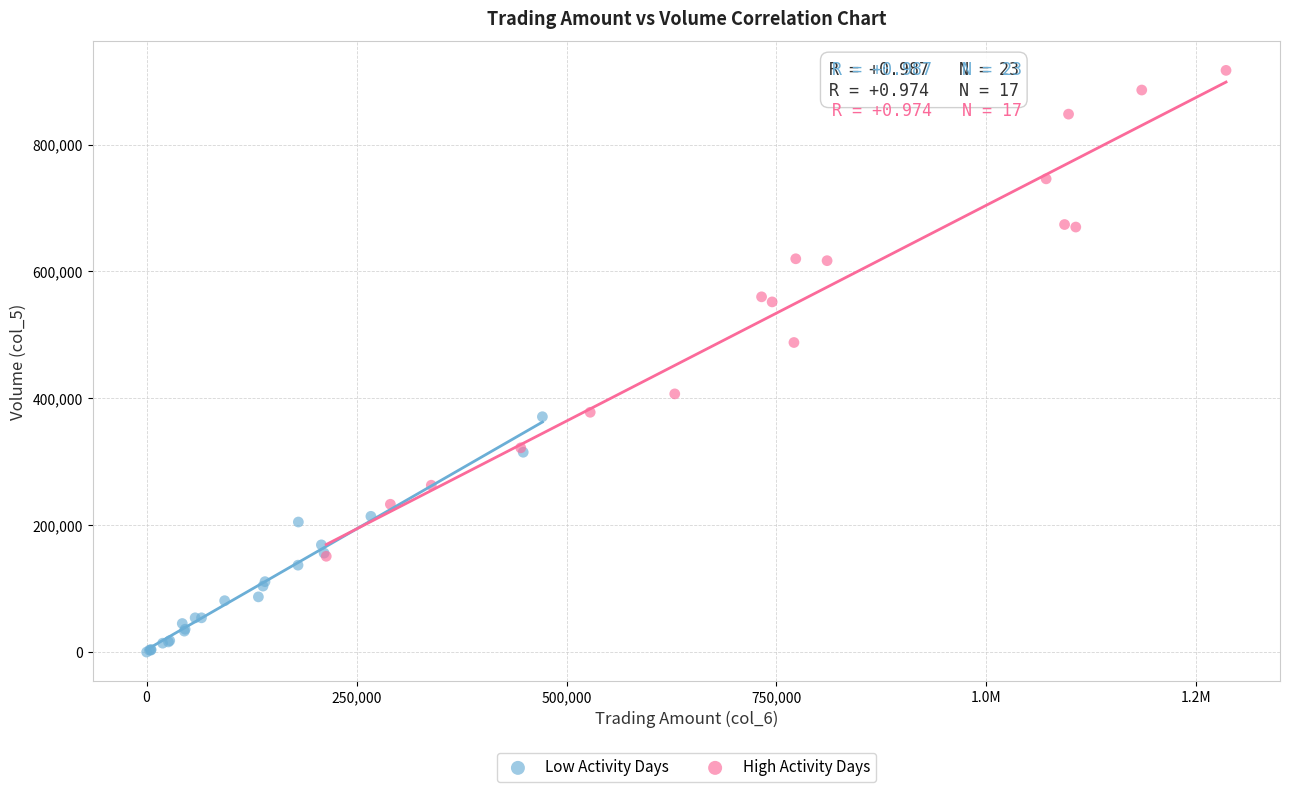

Which series contains the highest Y value?

High Activity Days